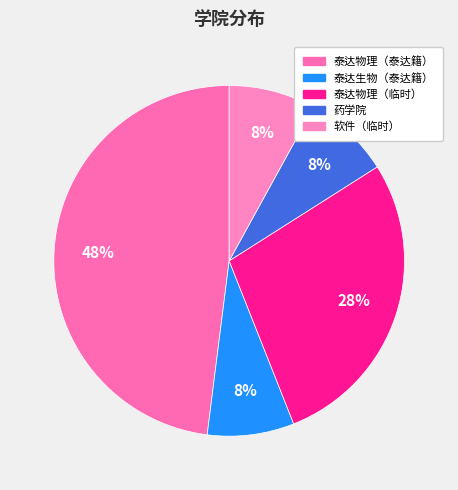

How many segments does this pie chart have?

5